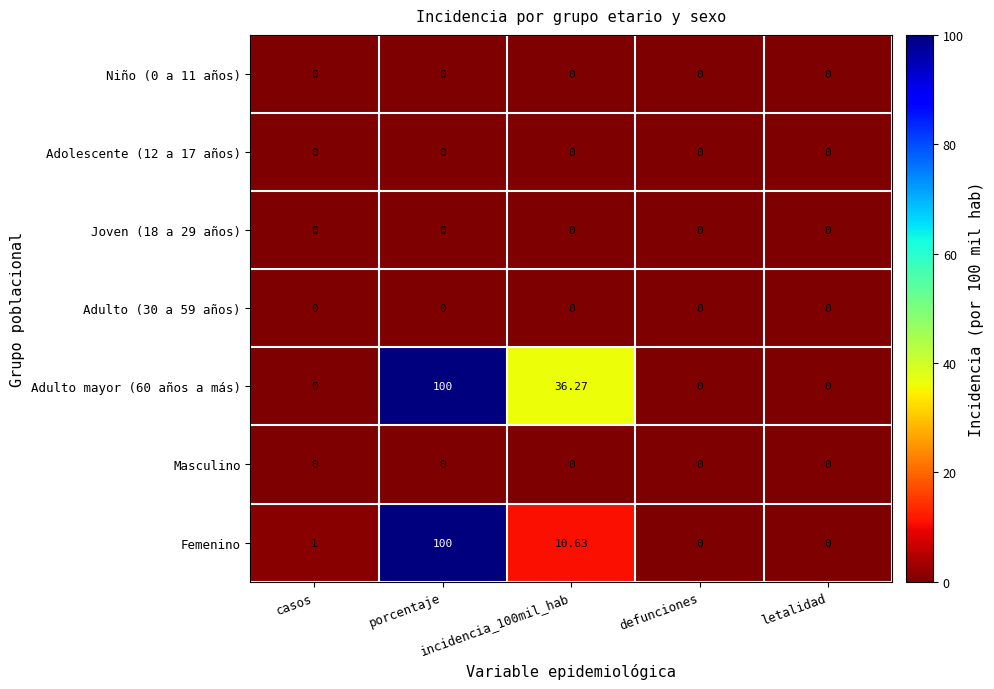

Reading left to right, extract all data points from this chart.

Niño (0 a 11 años): casos=0.0	porcentaje=0.0	incidencia_100mil_hab=0.0	defunciones=0.0	letalidad=0.0
Adolescente (12 a 17 años): casos=0.0	porcentaje=0.0	incidencia_100mil_hab=0.0	defunciones=0.0	letalidad=0.0
Joven (18 a 29 años): casos=0.0	porcentaje=0.0	incidencia_100mil_hab=0.0	defunciones=0.0	letalidad=0.0
Adulto (30 a 59 años): casos=0.0	porcentaje=0.0	incidencia_100mil_hab=0.0	defunciones=0.0	letalidad=0.0
Adulto mayor (60 años a más): casos=0.0	porcentaje=100.0	incidencia_100mil_hab=36.3	defunciones=0.0	letalidad=0.0
Masculino: casos=0.0	porcentaje=0.0	incidencia_100mil_hab=0.0	defunciones=0.0	letalidad=0.0
Femenino: casos=1.0	porcentaje=100.0	incidencia_100mil_hab=10.6	defunciones=0.0	letalidad=0.0